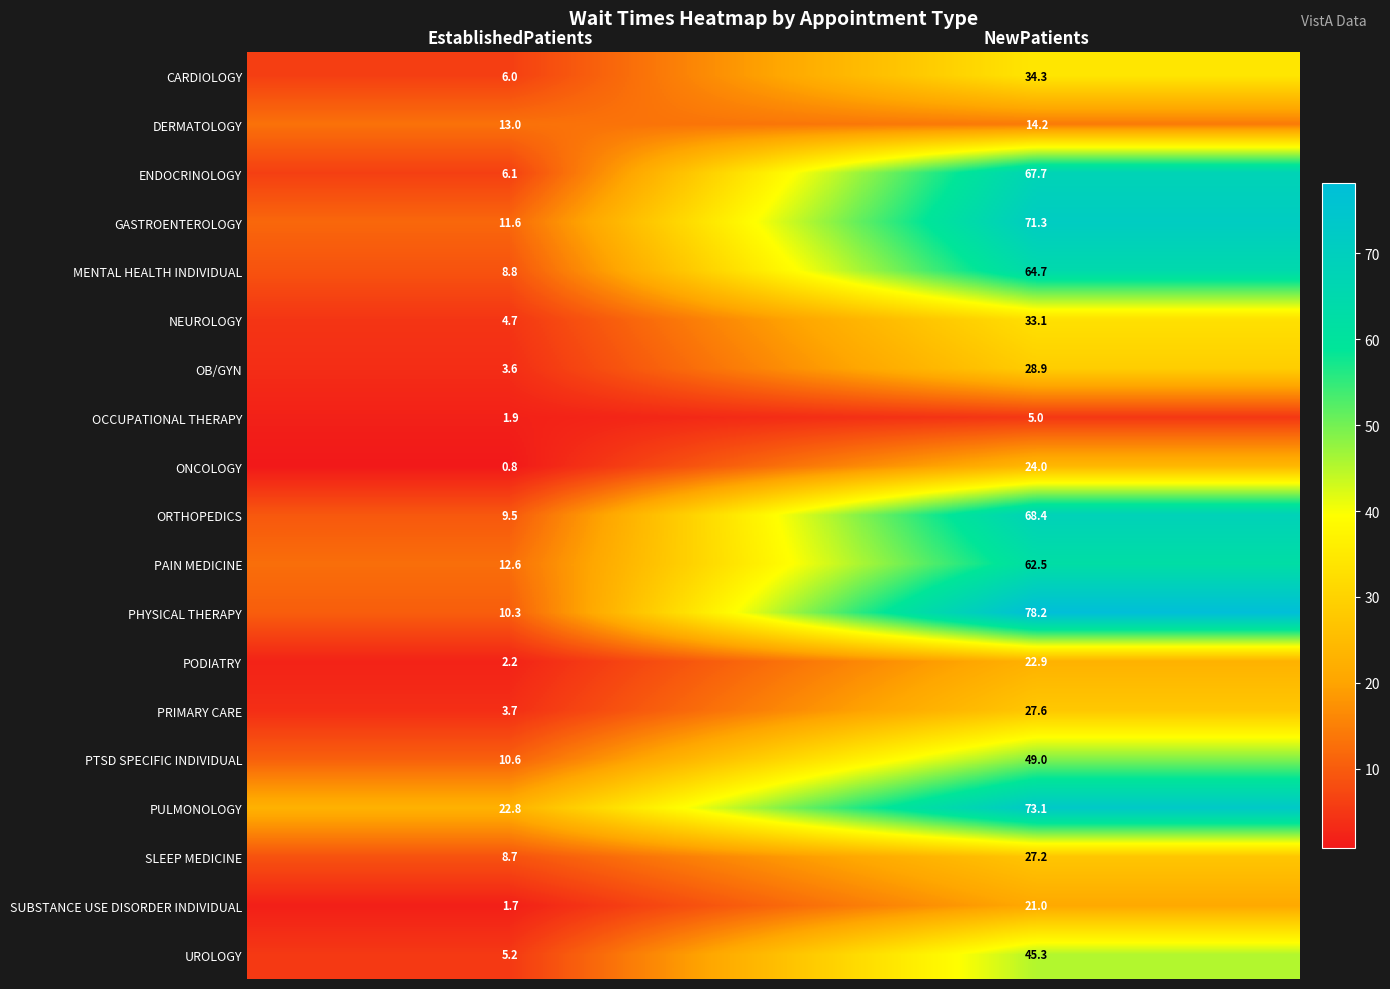

True or false: OCCUPATIONAL THERAPY has a value of 1.9 at EstablishedPatients.

True